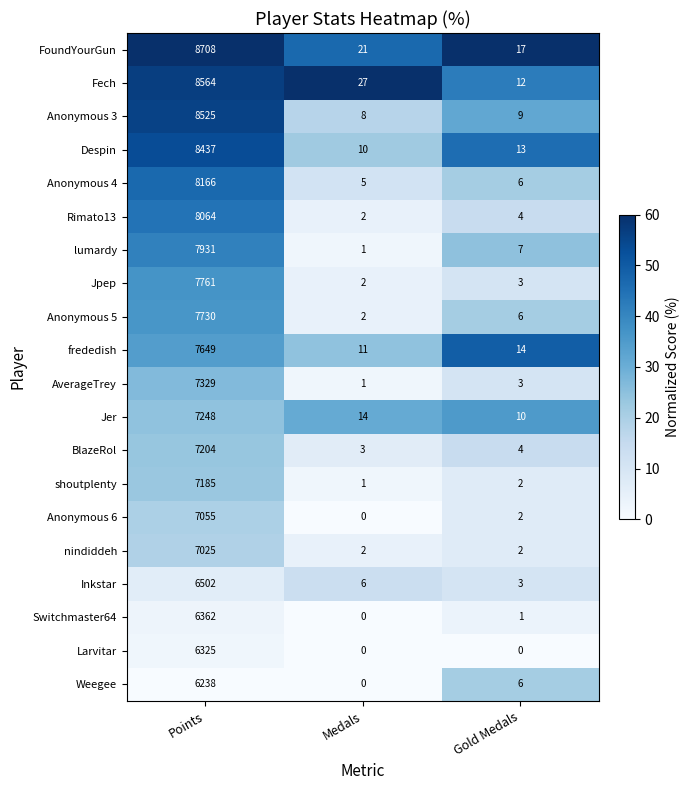

What is the difference between the highest and lowest values at Points?

2470